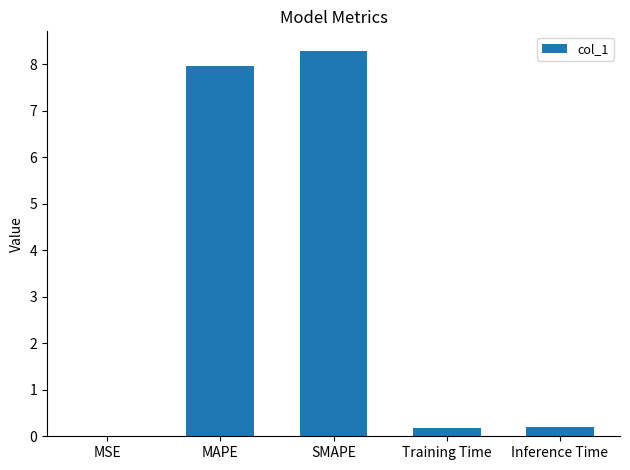

What is the average value?

3.3